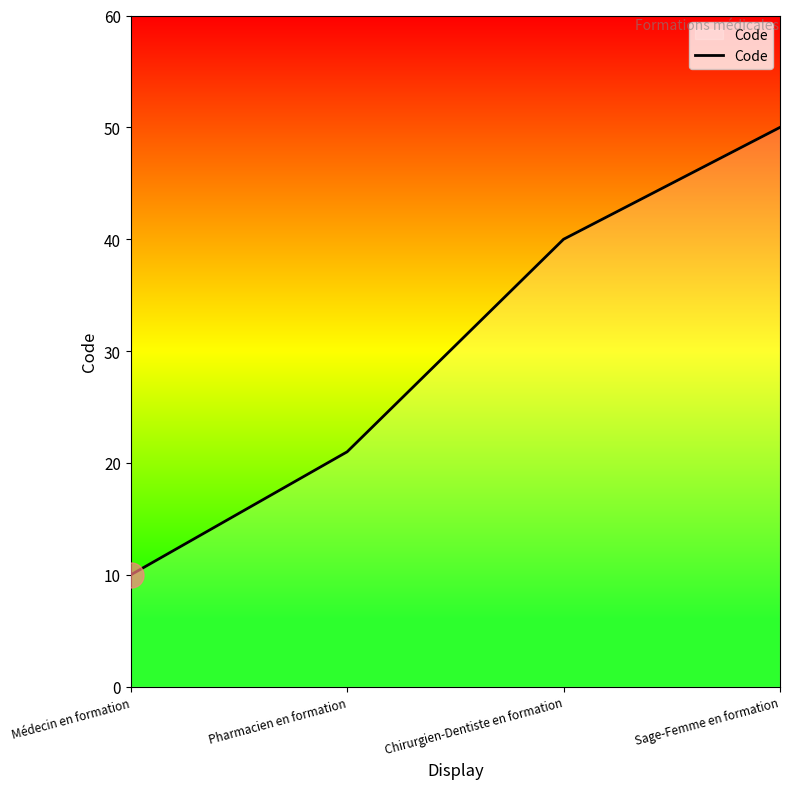

Which has a higher value, Sage-Femme en formation or Pharmacien en formation?

Sage-Femme en formation